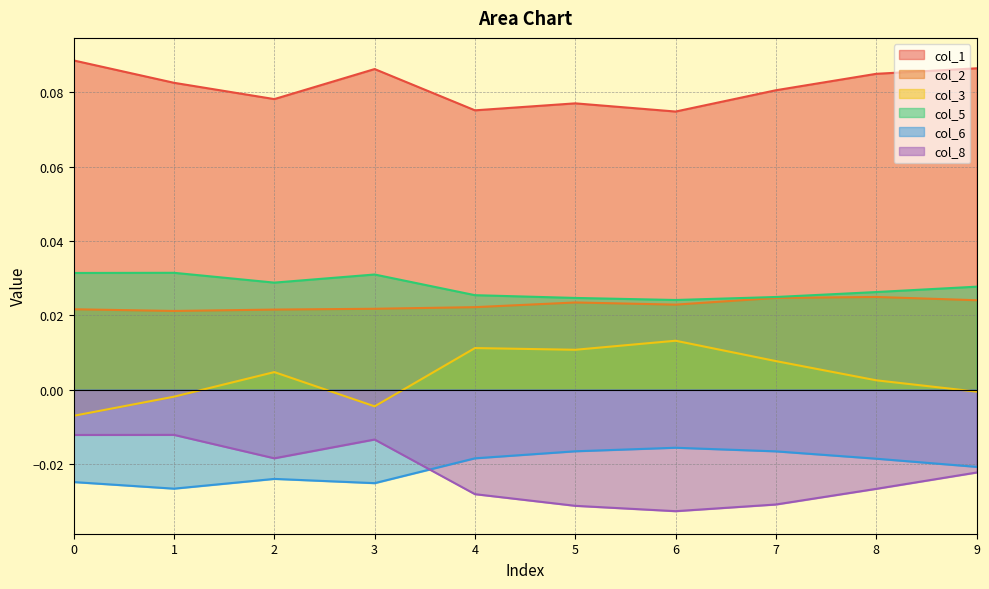

What is the difference between the highest and lowest values at 0?

0.1